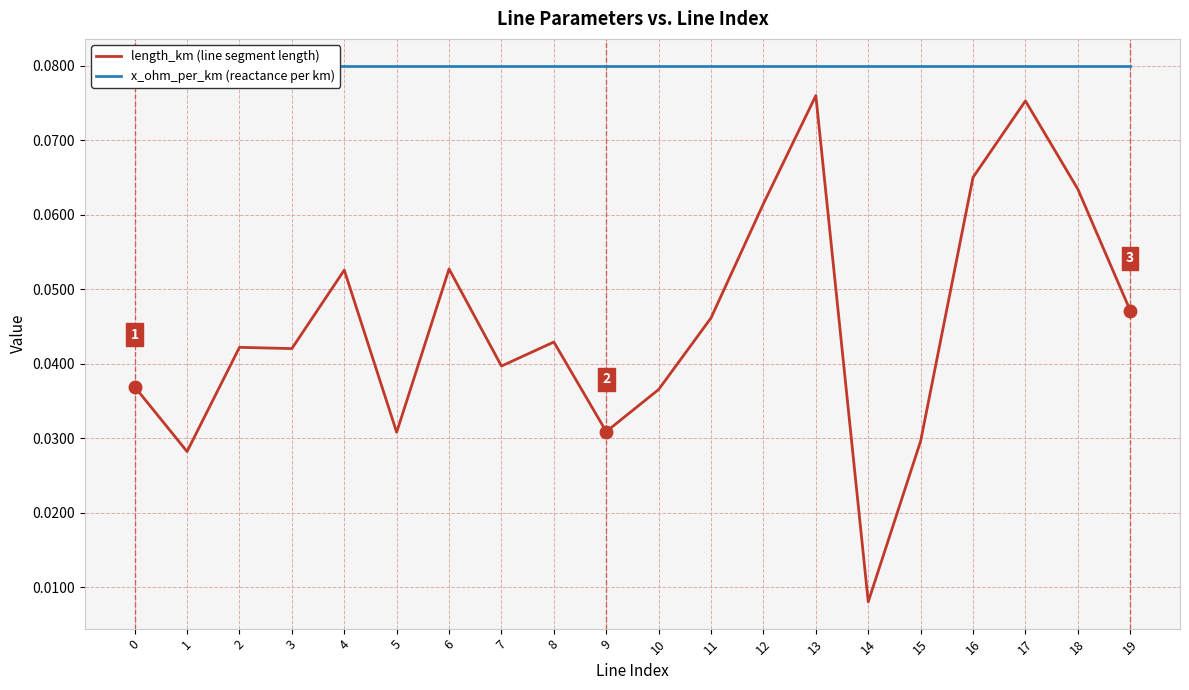

Is this an area chart (filled region under the line)?

No